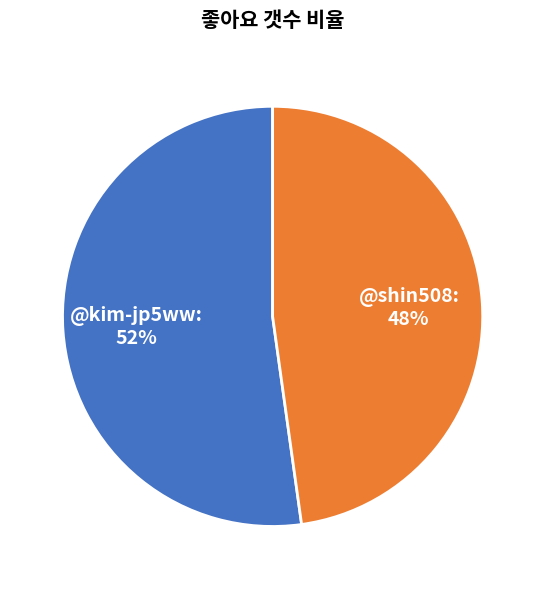

To the nearest percent, what is the average slice percentage?

50%